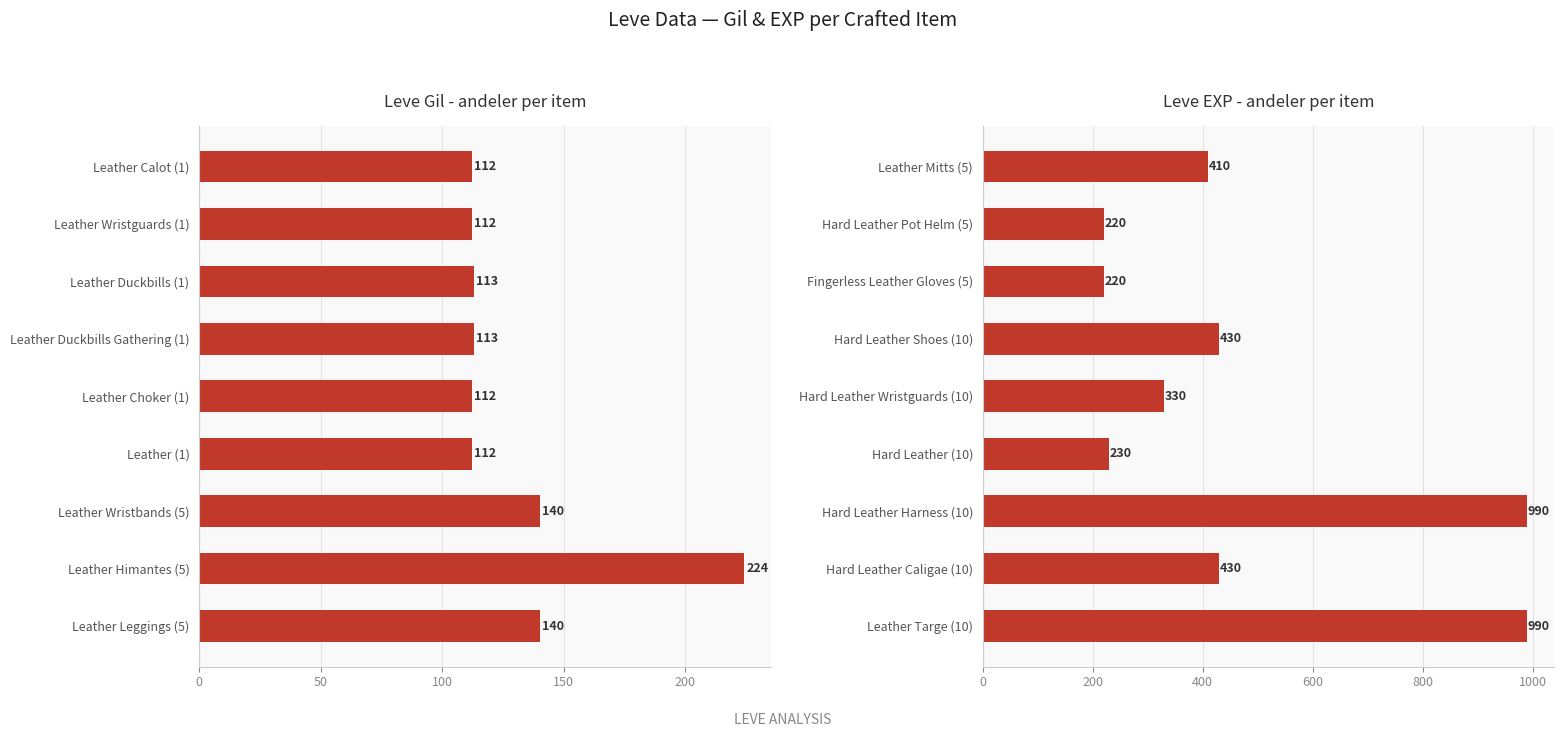

How many groups of bars are there?

9